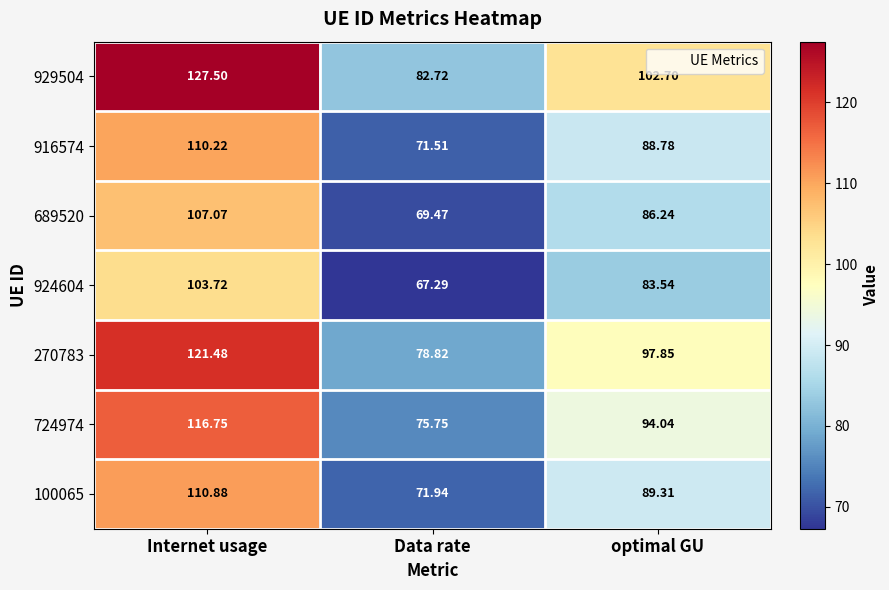

List the labels in order of 924604 value, largest first.

Internet usage, optimal GU, Data rate